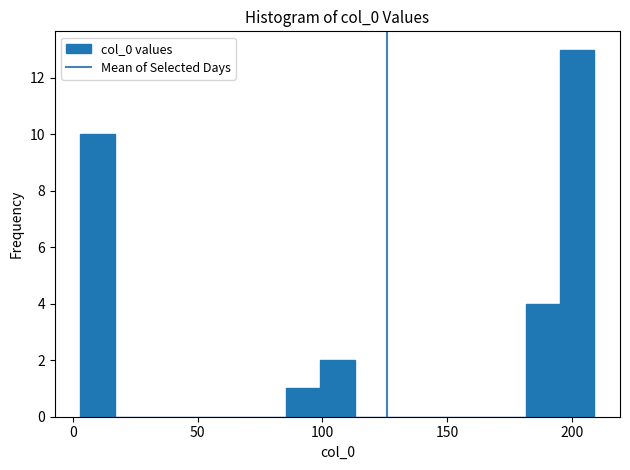

Read against the x-axis, roughly where is the centre of the tallest bar?

200